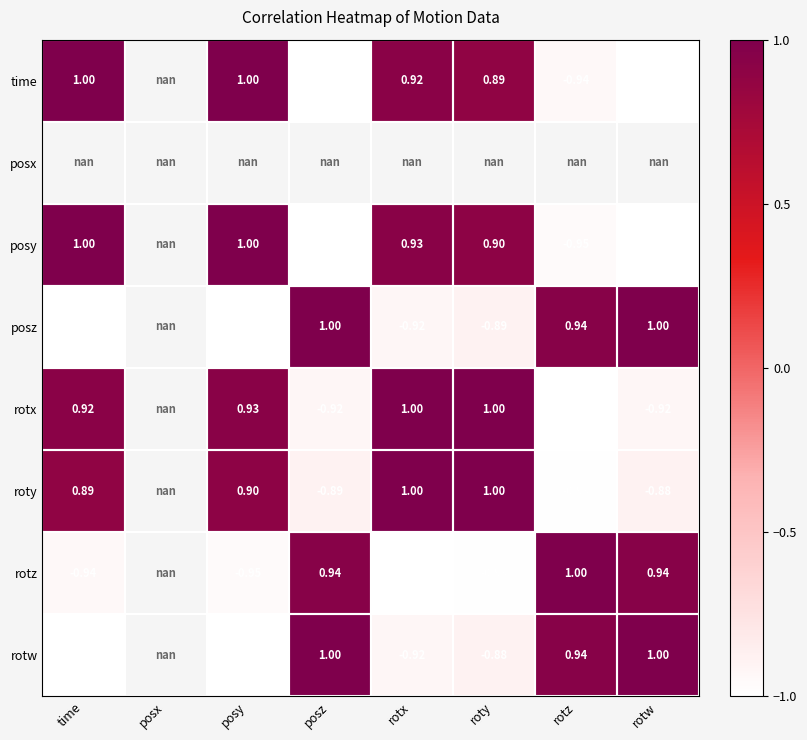

What is the difference between the maximum and minimum values in the posz series?

2.0